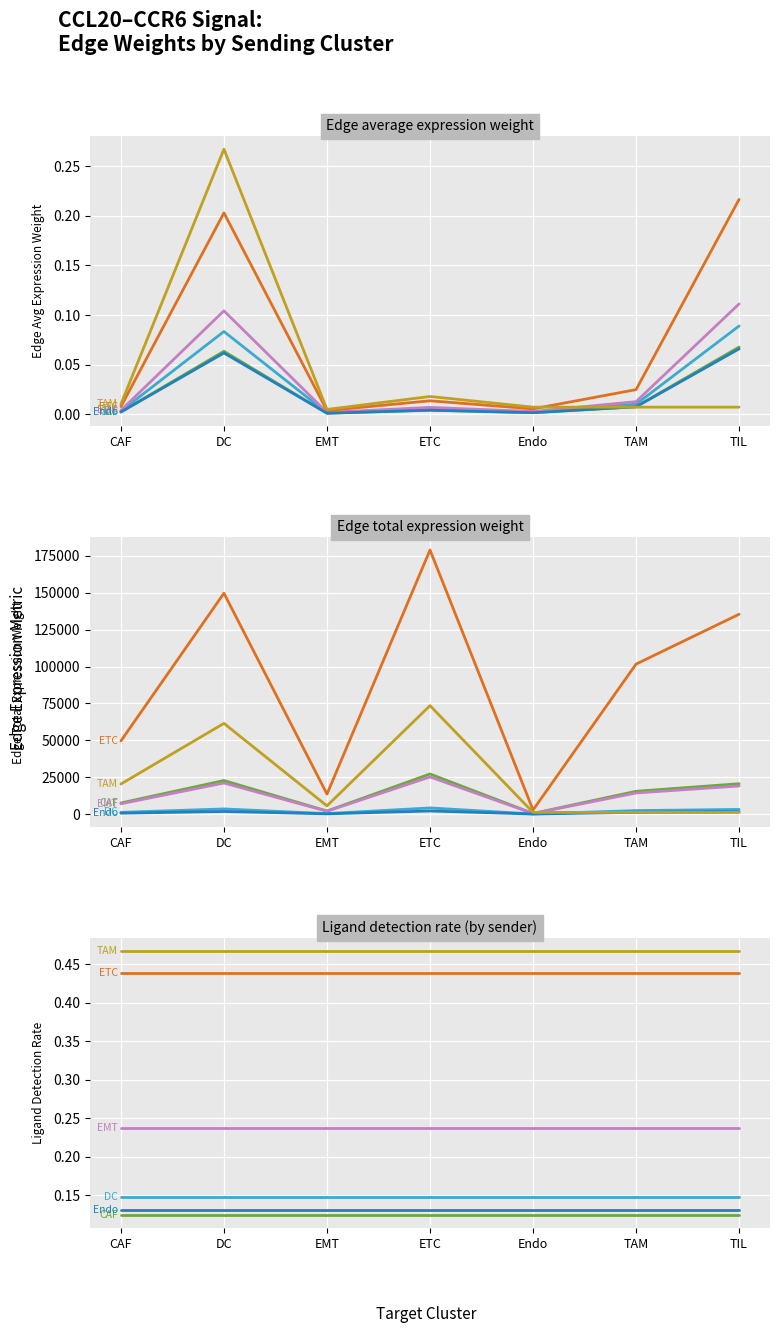

Where is CAF nearest to the value 0?

CAF